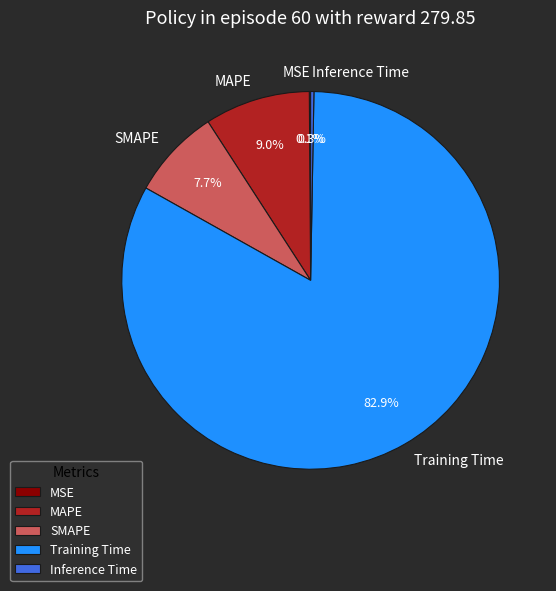

To the nearest percent, what is the difference between the largest and smallest slice percentages?

83%